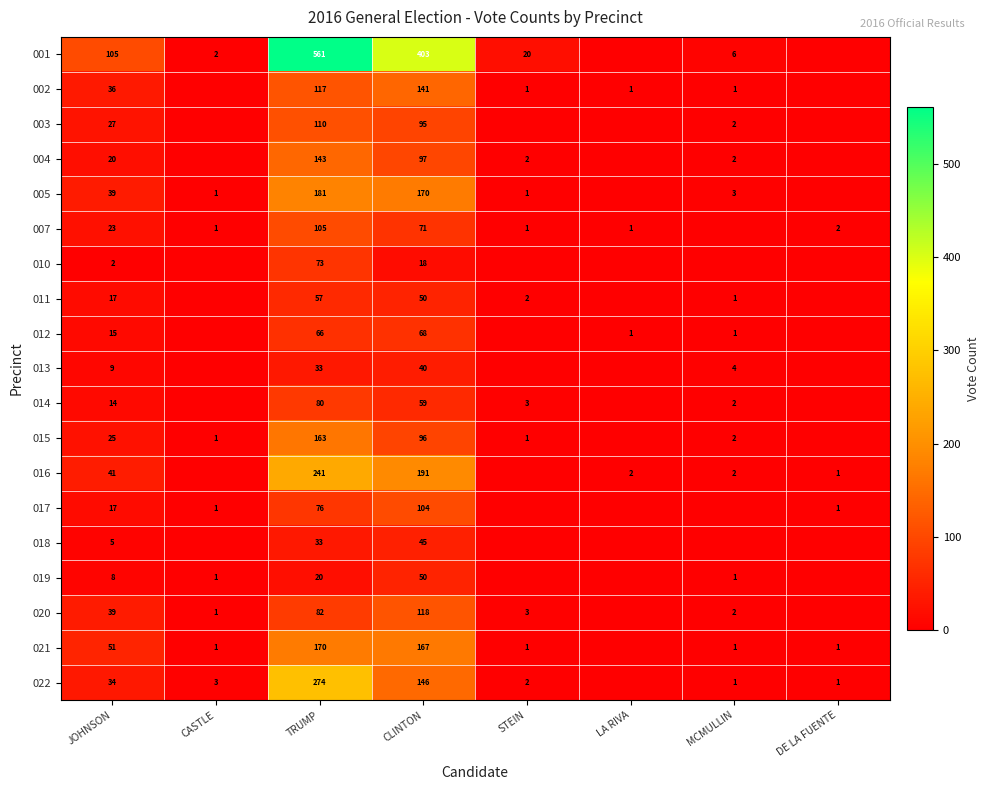

What is the total value across all series at JOHNSON?

527